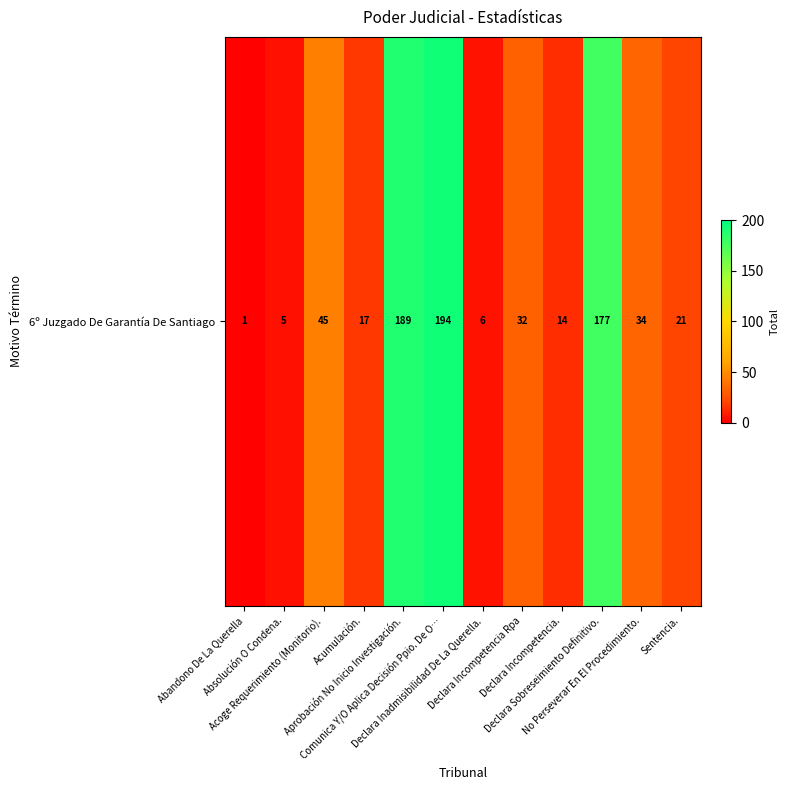

What is the change in value from Declara Inadmisibilidad De La Querella. to Declara Sobreseimiento Definitivo.?

+171